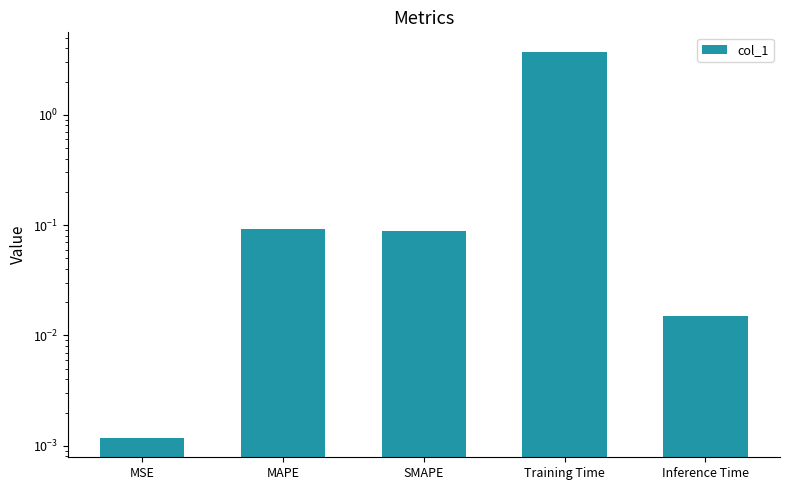

What is the difference between the maximum and second lowest values?

3.7